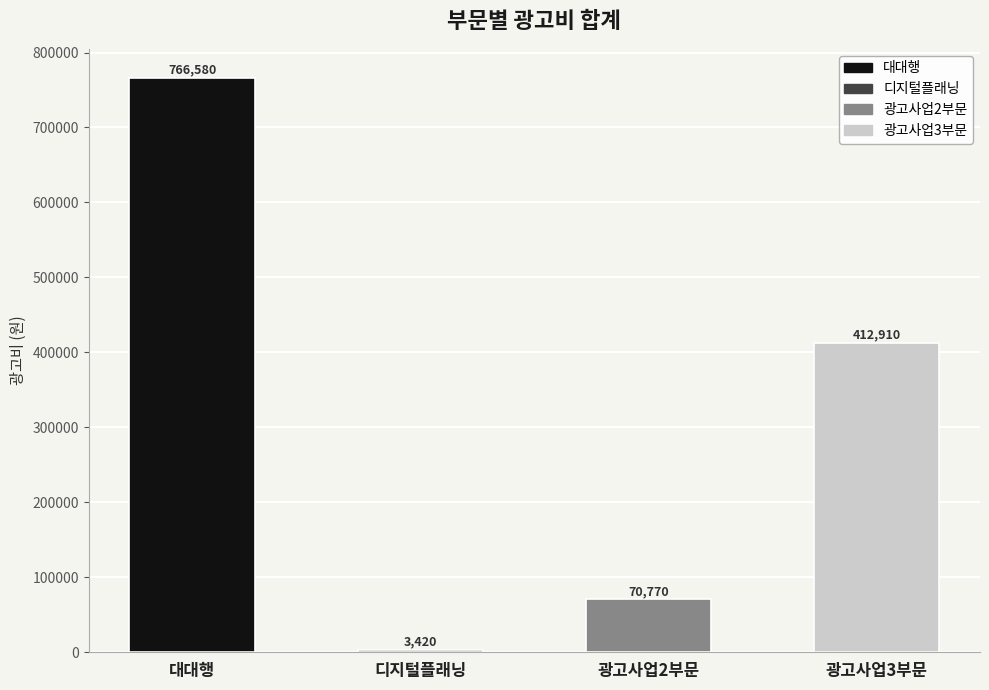

What is the difference between the maximum and minimum values?

763160